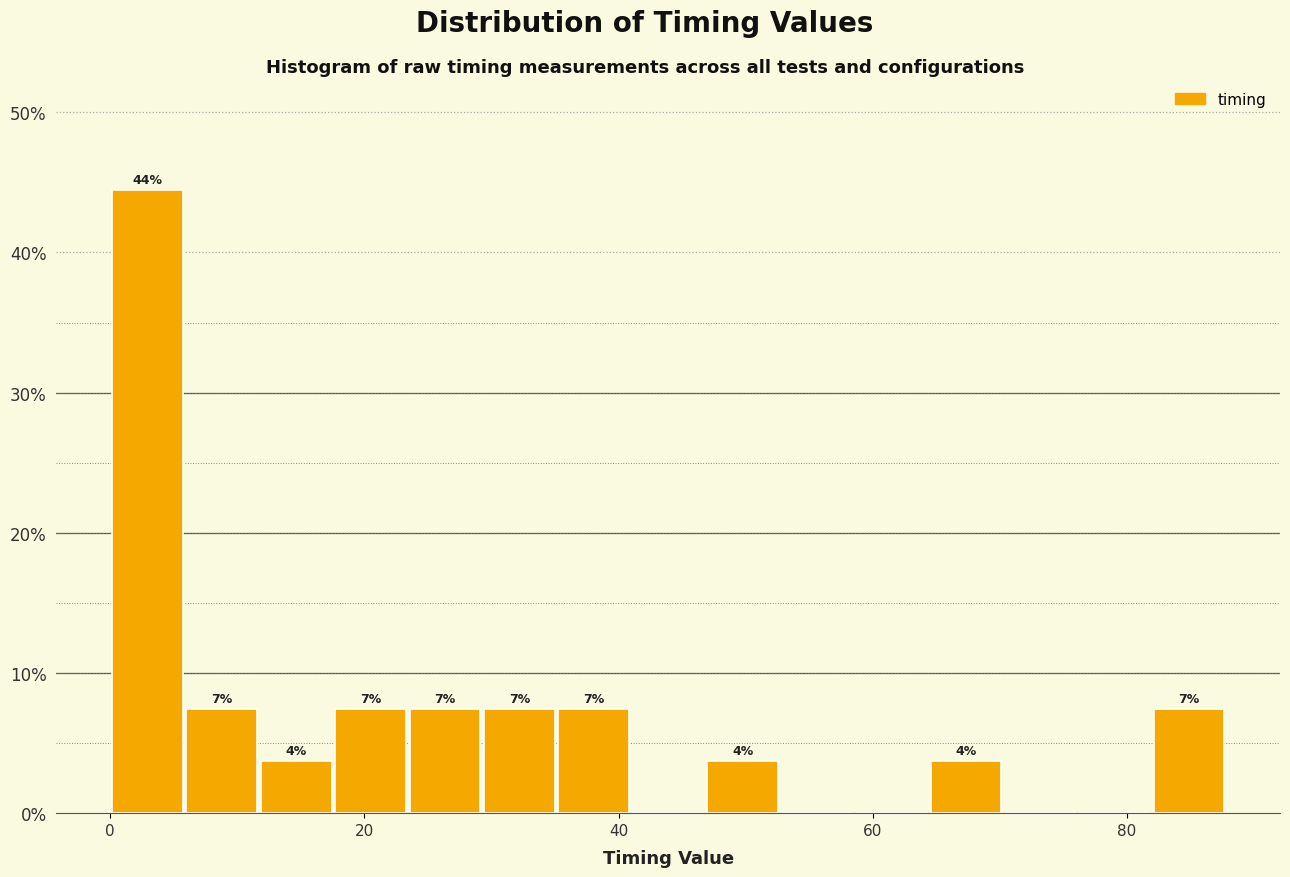

Read against the x-axis, roughly where is the centre of the tallest bar?

2